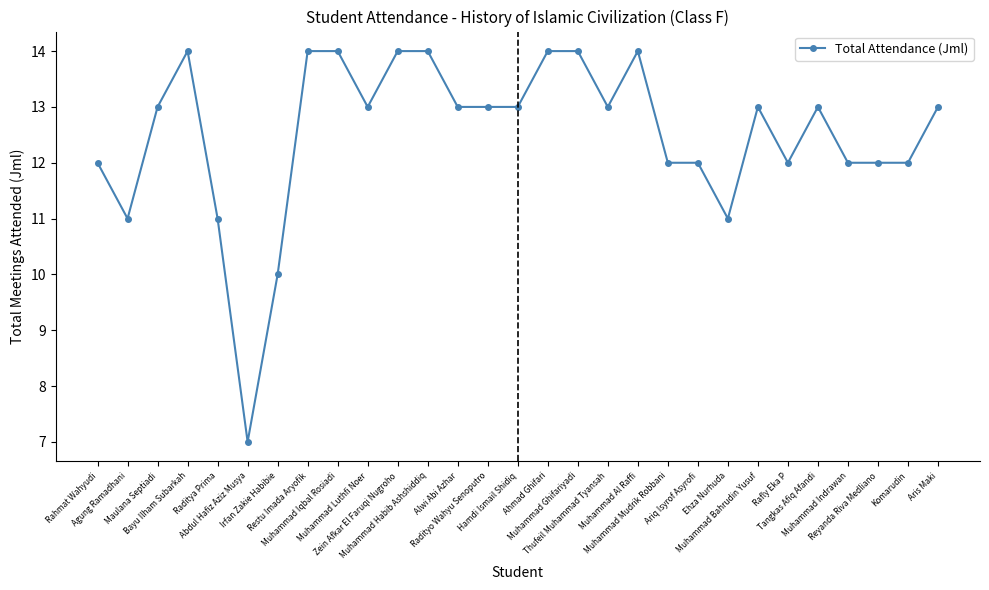

What position from the left is Ariq Isyrof Asyrofi?

21